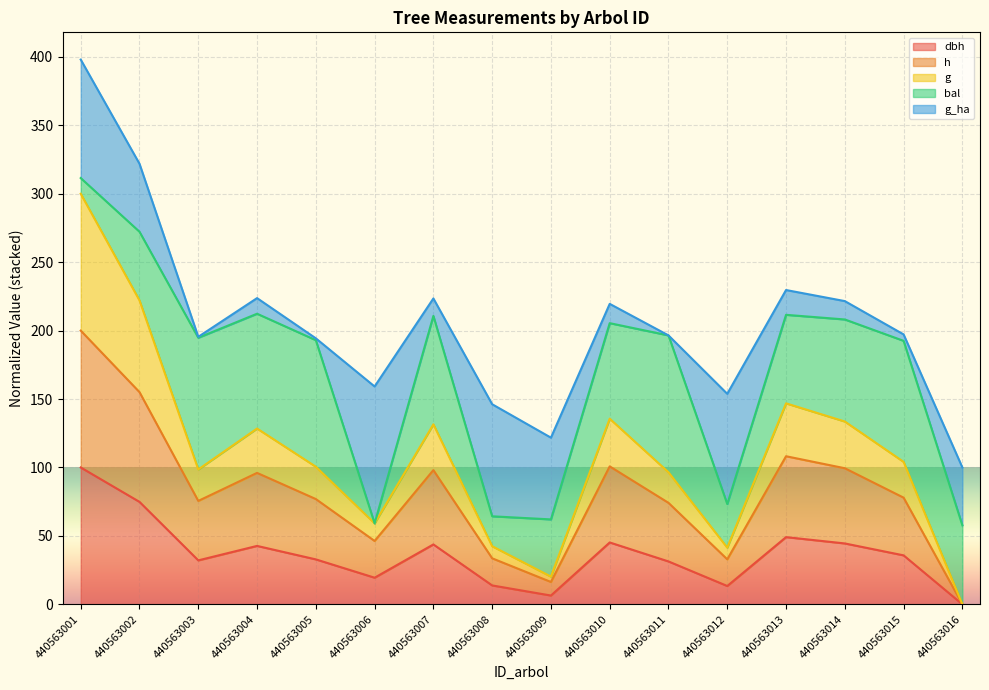

At which category does the chart reach its minimum across all series?

440563016